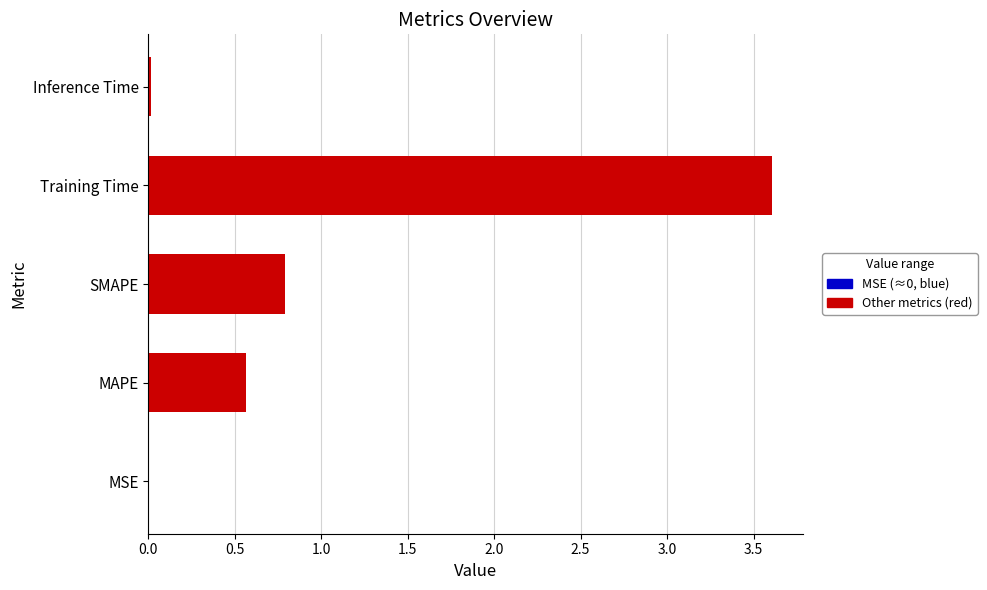

What is the value of the 3rd bar from the left?

0.8